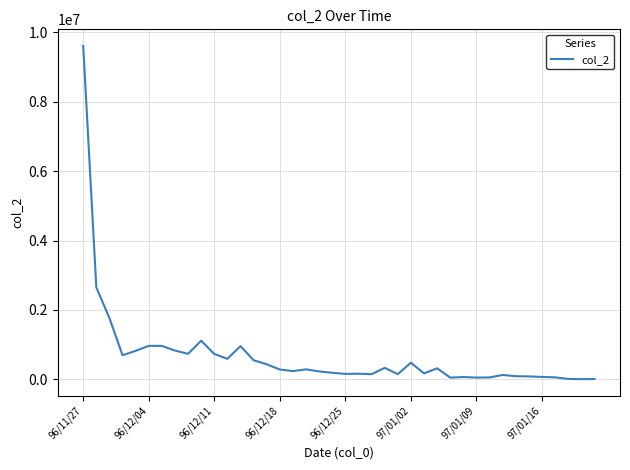

What is the greatest value displayed?

9600470